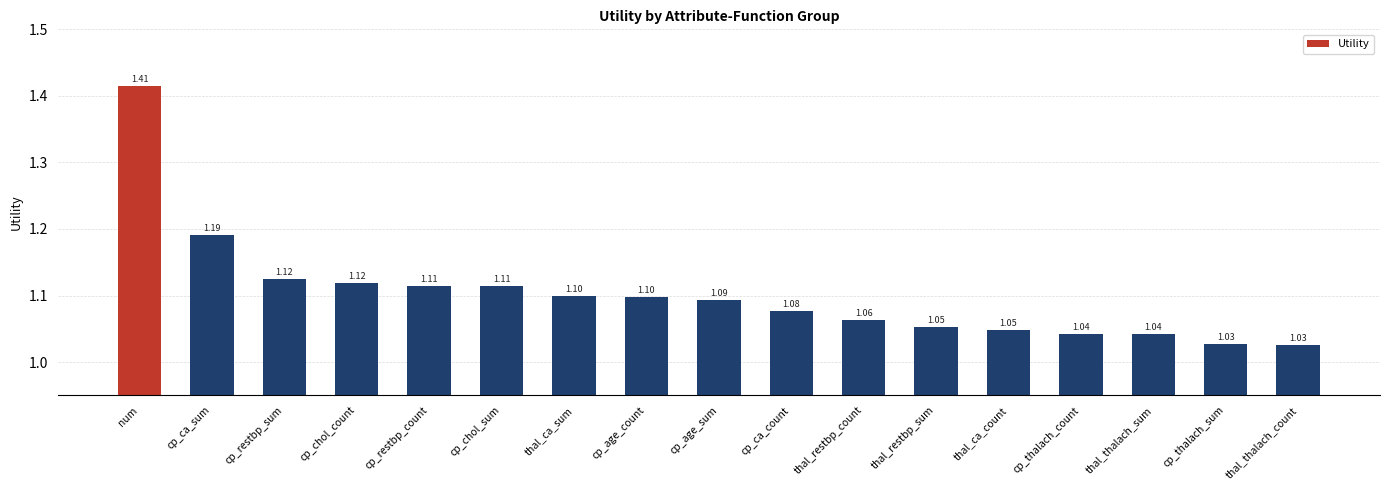

What is the label of the 14th bar from the left?

cp_thalach_count